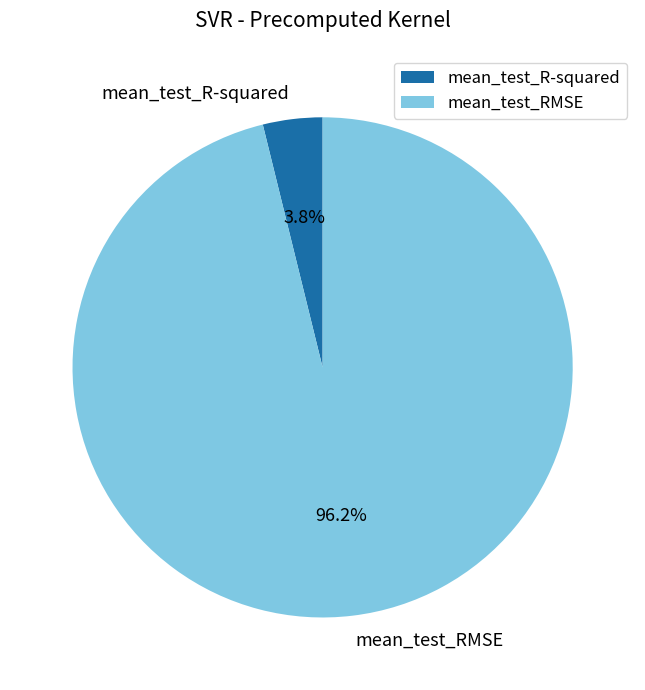

Rank the categories by value from lowest to highest.

mean_test_R-squared, mean_test_RMSE